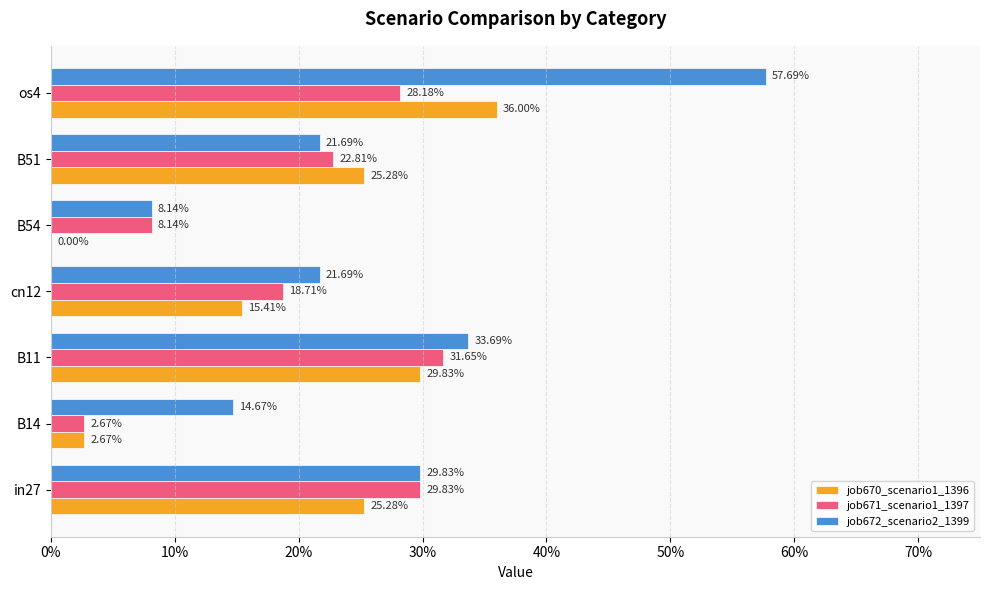

At how many categories does at least one series exceed 0?

7